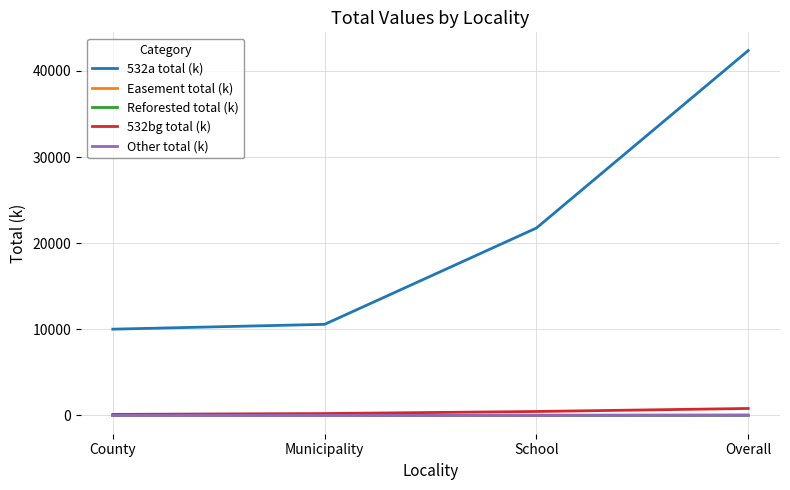

Which series has the widest spread of values?

532a total (k)